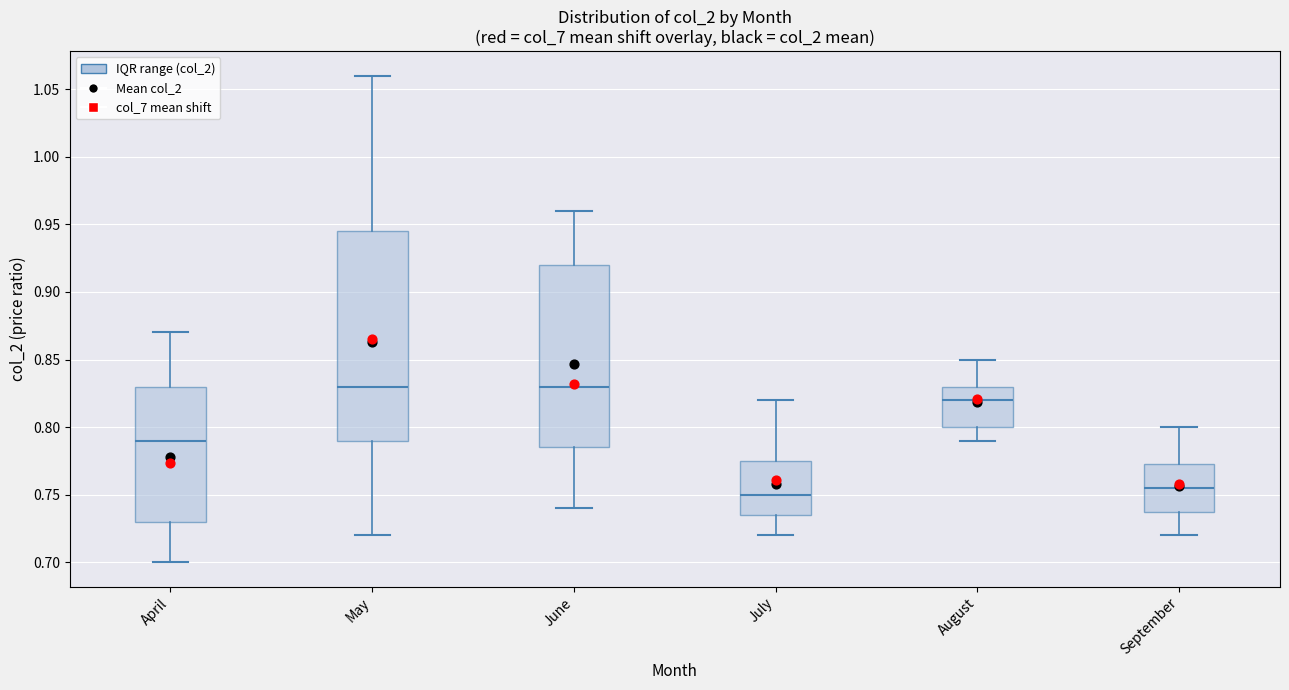

Comparing the boxes themselves (not the whiskers), which one is the tallest?

May